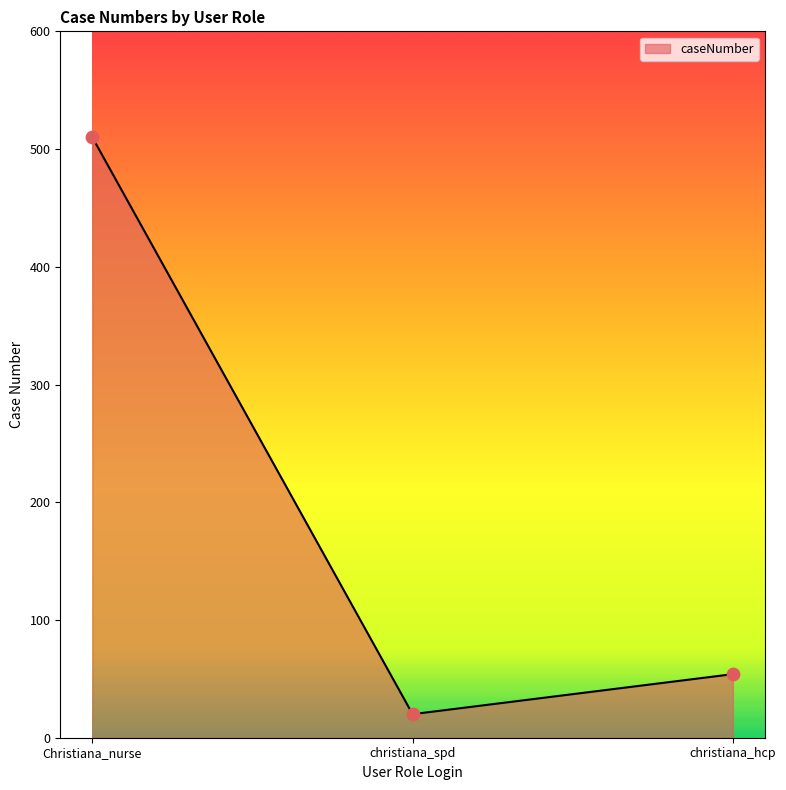

What is the change in value from christiana_spd to christiana_hcp?

+34